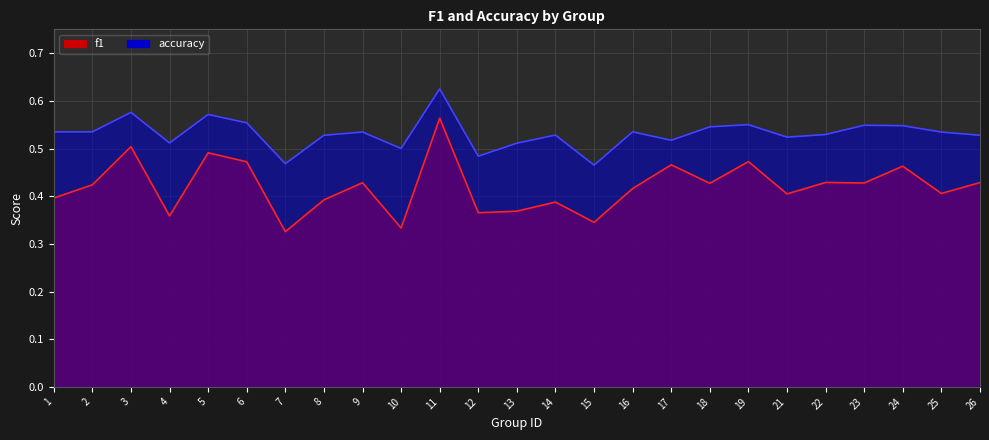

Count the accuracy values in the range 0 to 1.

25